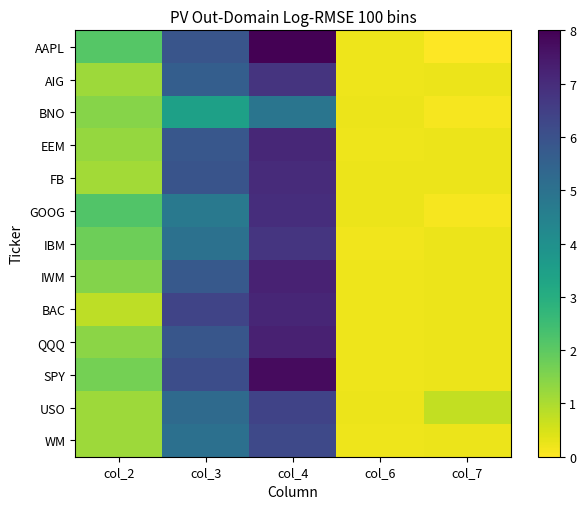

Which has a higher value, col_3 or col_6?

col_3